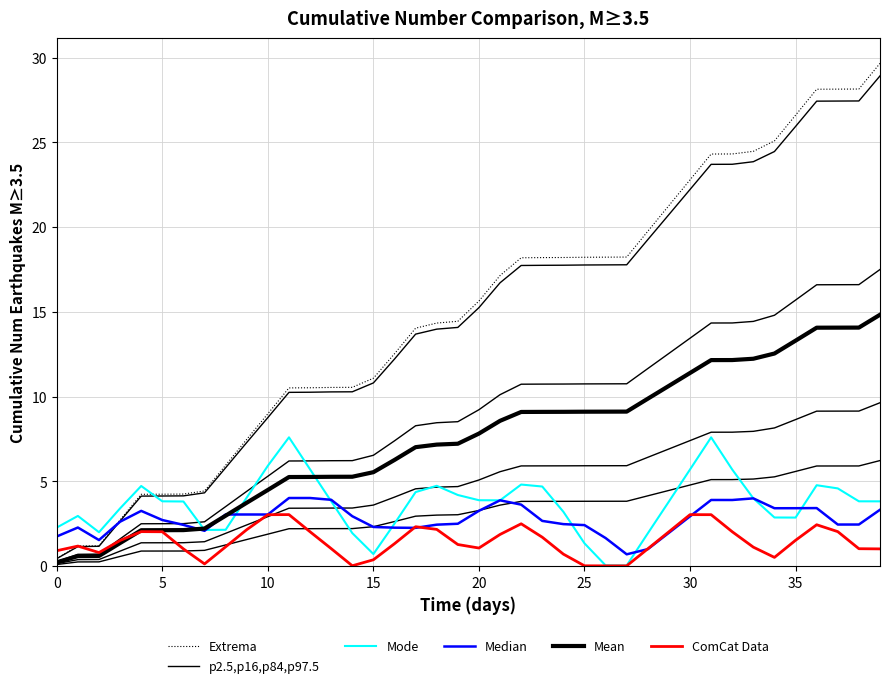

True or false: Extrema has more than 0 points higher than both neighbors.

False